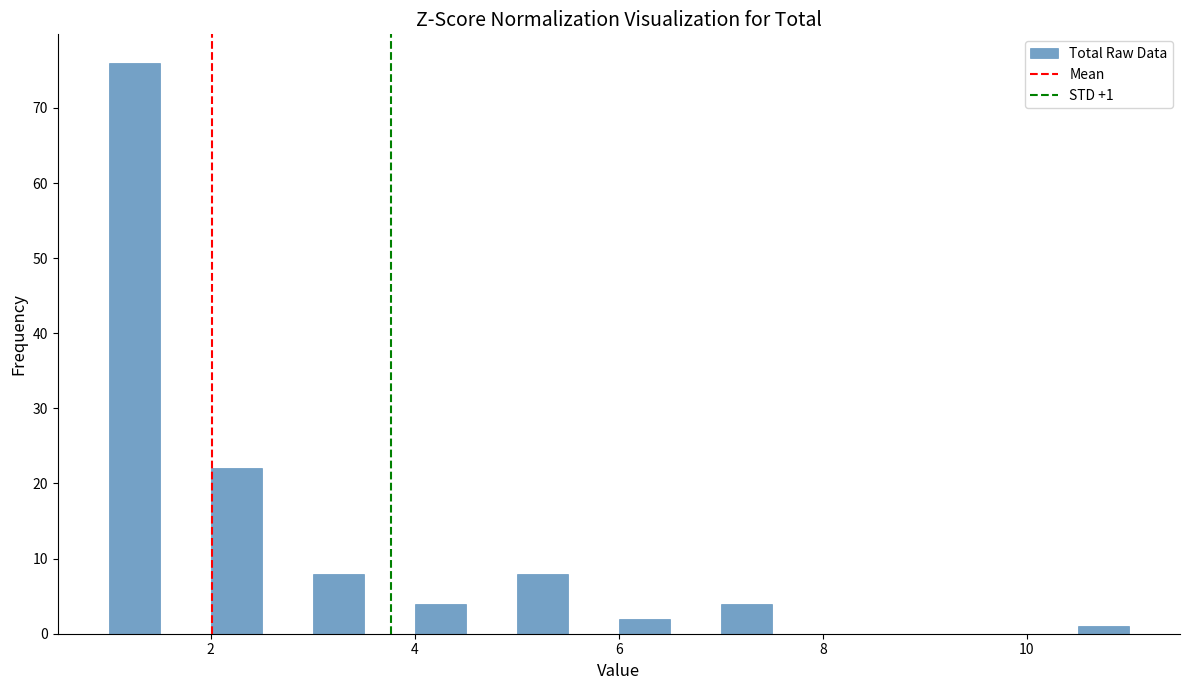

Read against the x-axis, roughly where is the centre of the tallest bar?

1.2